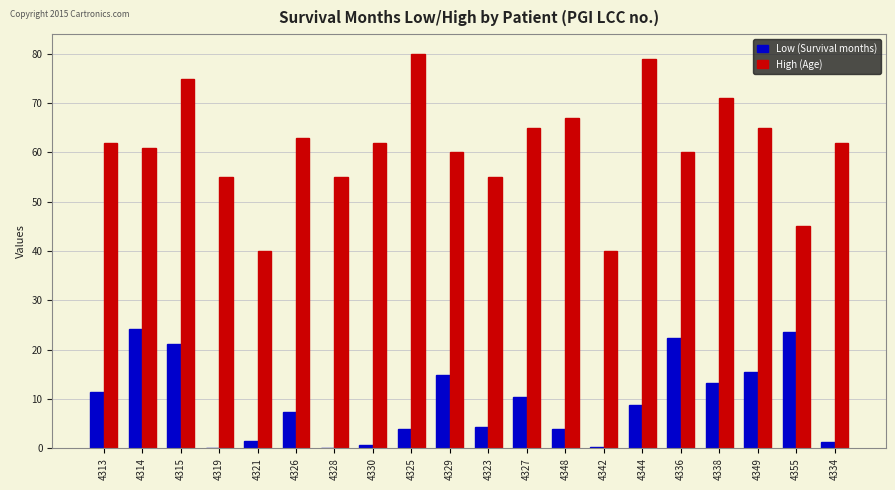

What are all the series names shown in the legend?

Low (Survival months), High (Age)